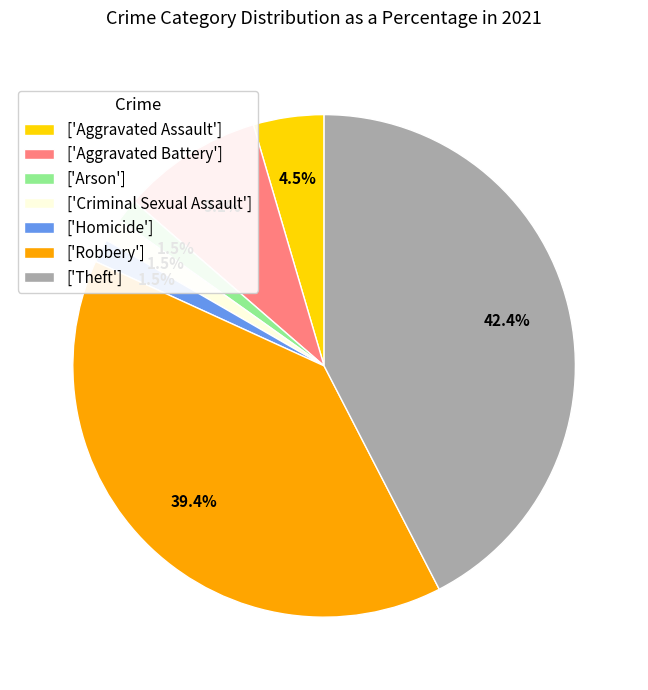

Which slice is the largest?

['Theft']